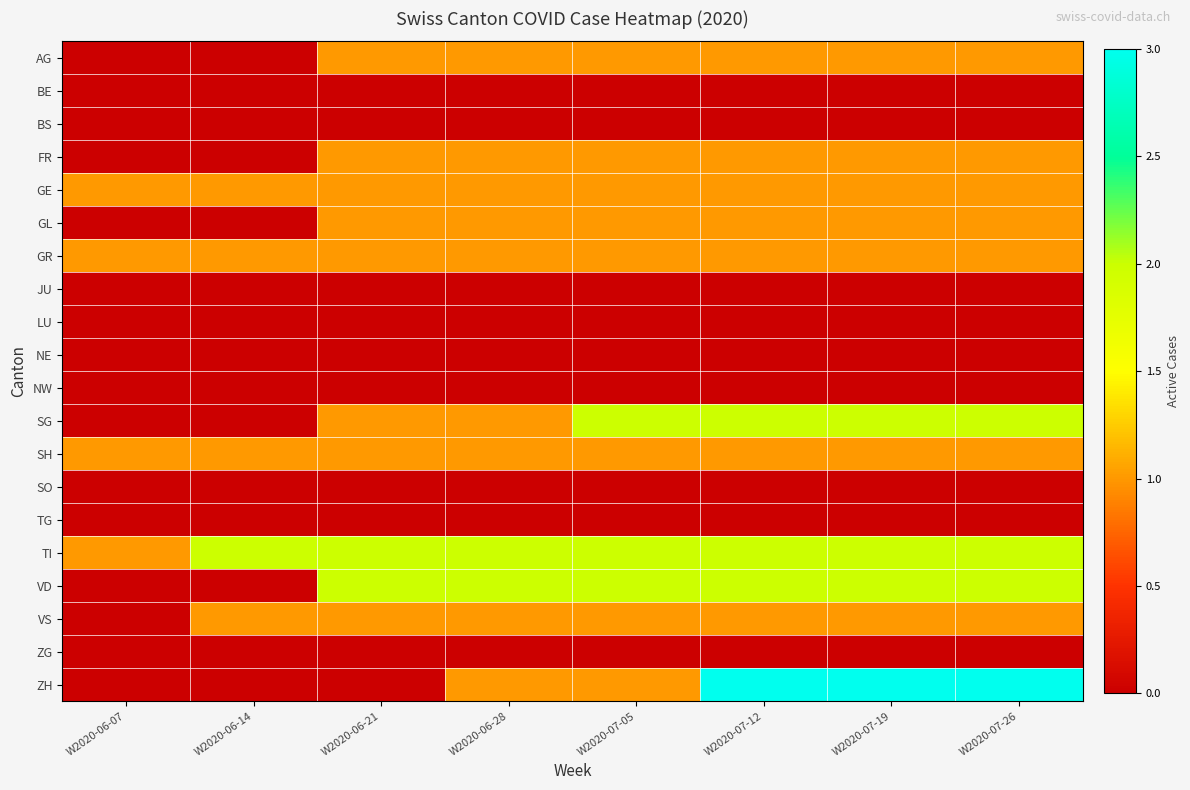

Which series has the widest spread of values?

ZH